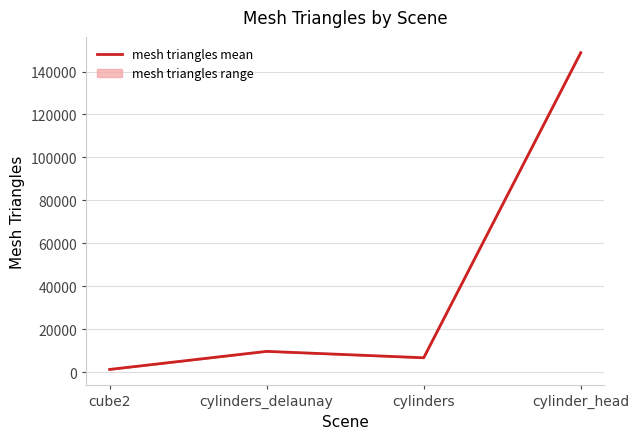

Rank the categories by value from lowest to highest.

cube2, cylinders, cylinders_delaunay, cylinder_head